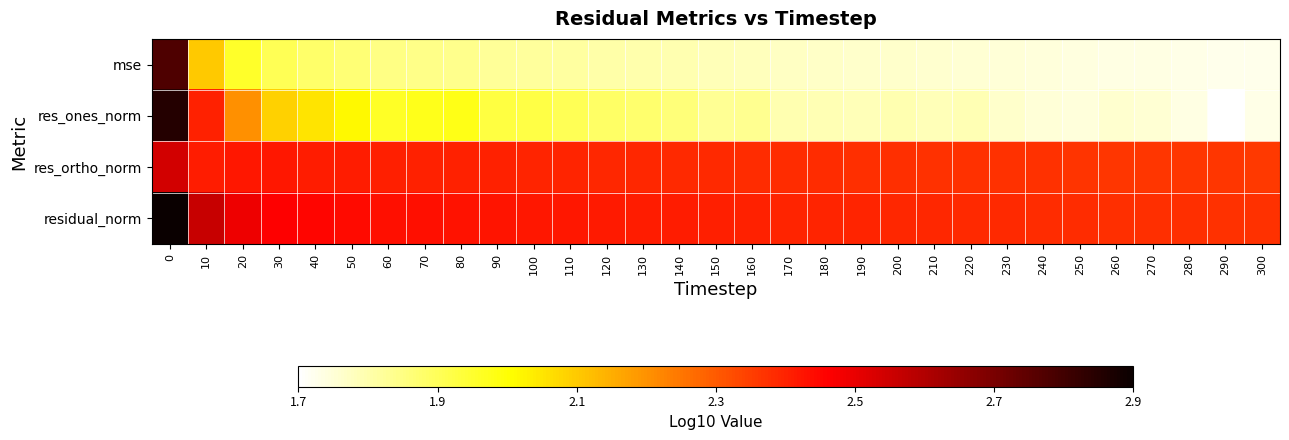

Reading right to left, list all the values displayed in this chart.

mse: 300=1.7	290=1.7	280=1.7	270=1.7	260=1.7	250=1.8	240=1.8	230=1.8	220=1.8	210=1.8	200=1.8	190=1.8	180=1.8	170=1.8	160=1.8	150=1.8	140=1.8	130=1.8	120=1.8	110=1.8	100=1.8	90=1.8	80=1.8	70=1.9	60=1.9	50=1.9	40=1.9	30=1.9	20=2.0	10=2.1	0=2.8
res_ones_norm: 300=1.7	290=1.7	280=1.7	270=1.8	260=1.8	250=1.8	240=1.8	230=1.8	220=1.8	210=1.8	200=1.8	190=1.8	180=1.8	170=1.8	160=1.8	150=1.8	140=1.9	130=1.9	120=1.9	110=1.9	100=1.9	90=1.9	80=2.0	70=2.0	60=2.0	50=2.0	40=2.1	30=2.1	20=2.2	10=2.4	0=2.8
res_ortho_norm: 300=2.4	290=2.4	280=2.4	270=2.4	260=2.4	250=2.4	240=2.4	230=2.4	220=2.4	210=2.4	200=2.4	190=2.4	180=2.4	170=2.4	160=2.4	150=2.4	140=2.4	130=2.4	120=2.4	110=2.4	100=2.4	90=2.4	80=2.4	70=2.4	60=2.4	50=2.4	40=2.4	30=2.4	20=2.4	10=2.4	0=2.5
residual_norm: 300=2.4	290=2.4	280=2.4	270=2.4	260=2.4	250=2.4	240=2.4	230=2.4	220=2.4	210=2.4	200=2.4	190=2.4	180=2.4	170=2.4	160=2.4	150=2.4	140=2.4	130=2.4	120=2.4	110=2.4	100=2.4	90=2.4	80=2.4	70=2.4	60=2.4	50=2.4	40=2.4	30=2.5	20=2.5	10=2.6	0=2.9